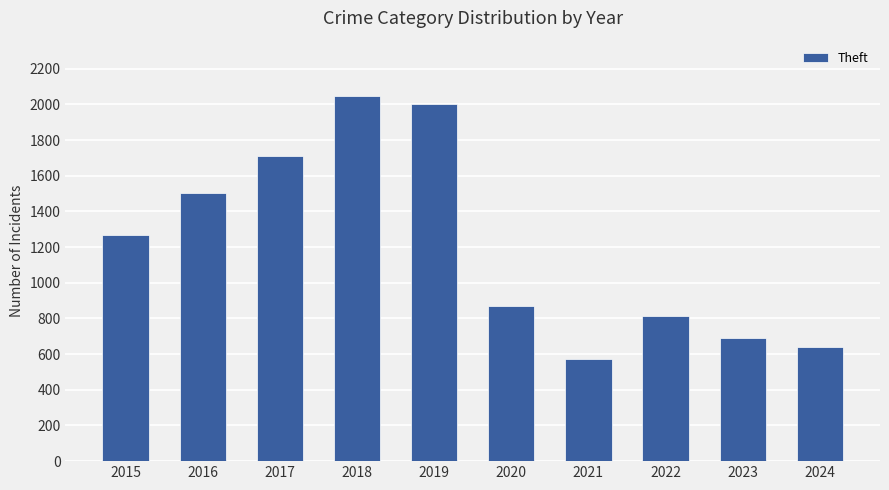

What is the value of the 4th bar from the left?

2050